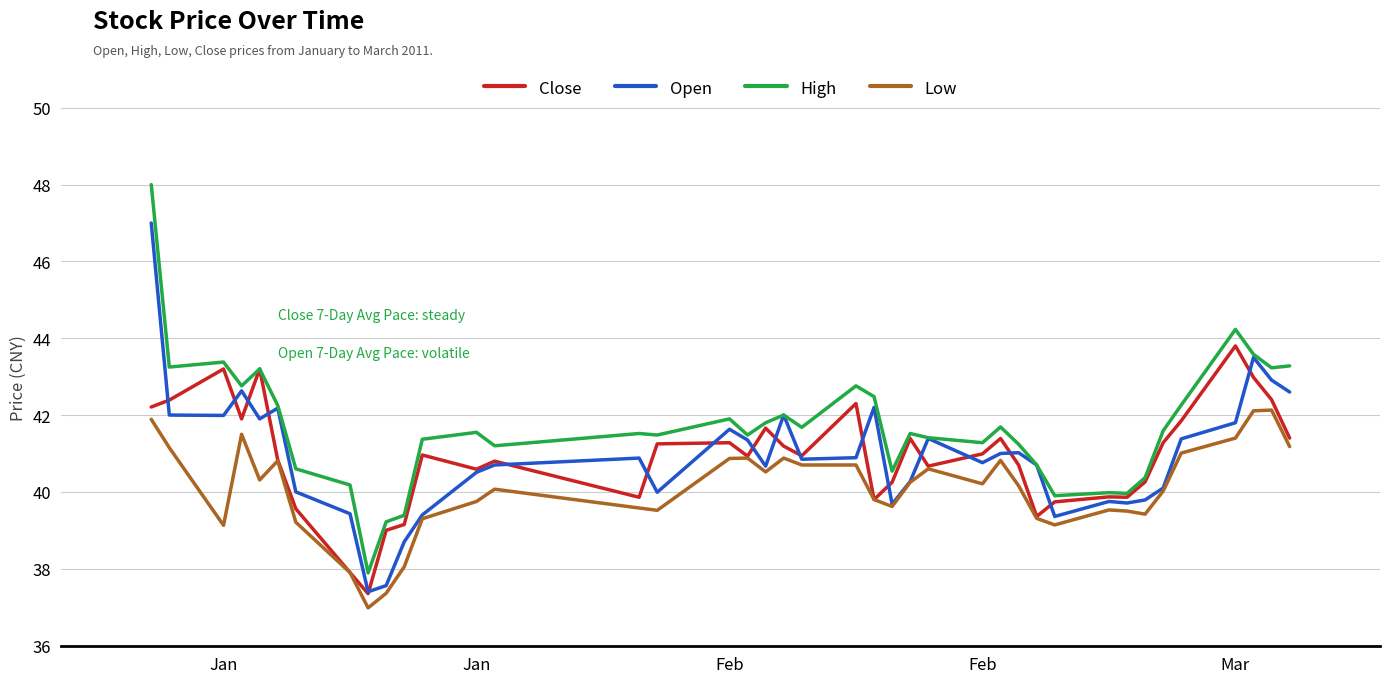

True or false: Low and High cross at least once.

False